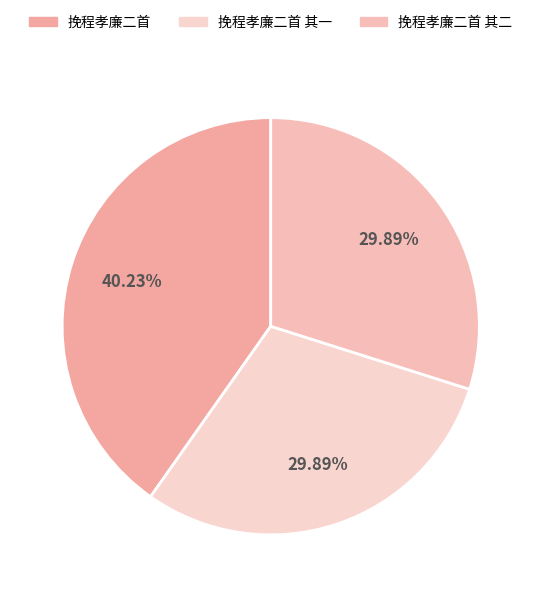

What is the smallest slice in the pie chart?

挽程孝廉二首 其一